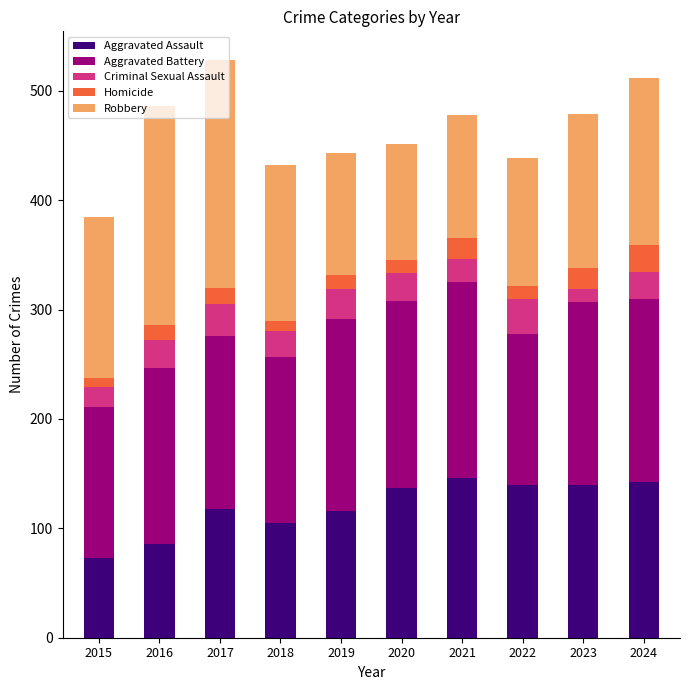

What are all the series names shown in the legend?

Aggravated Assault, Aggravated Battery, Criminal Sexual Assault, Homicide, Robbery